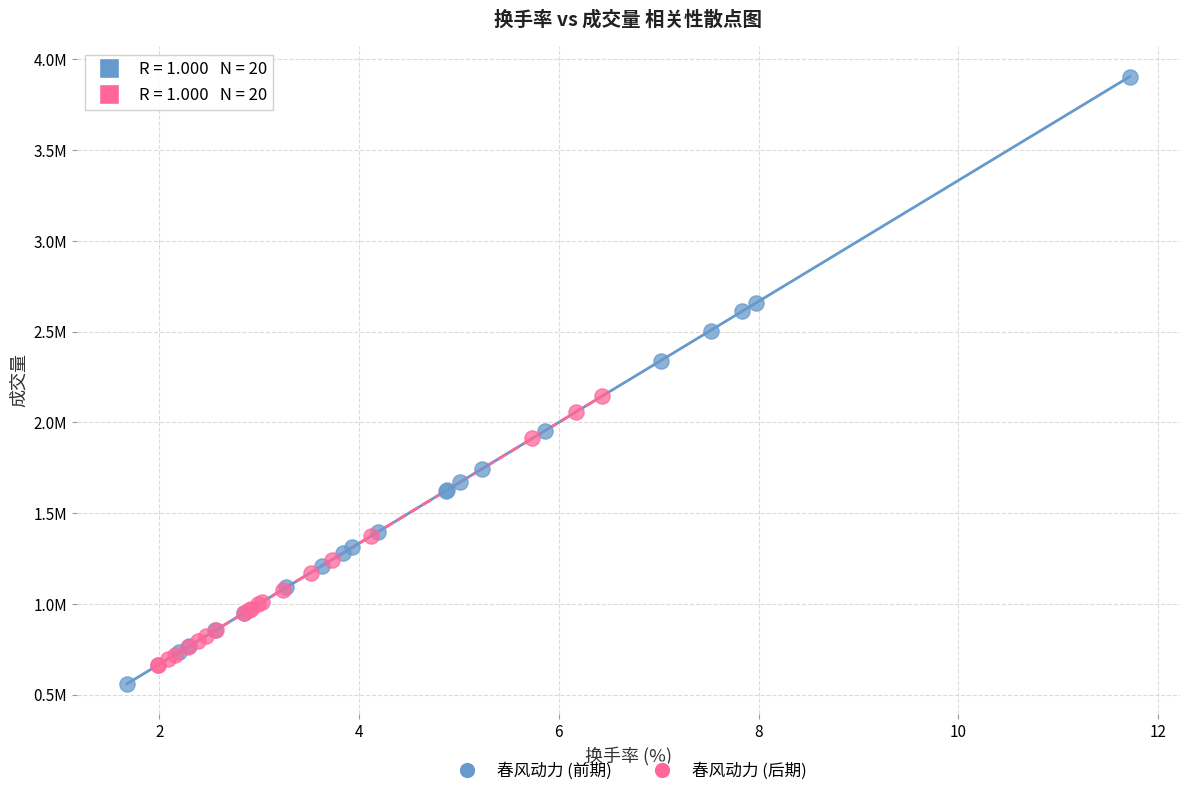

Which series reaches the maximum Y coordinate?

春风动力 (前期)